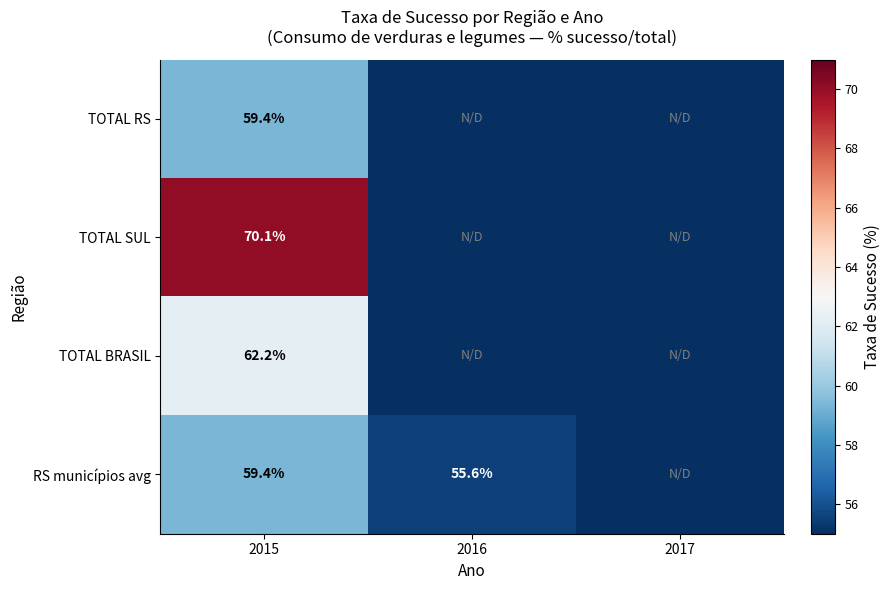

What is the spread (max minus min) of values at 2015?

10.7